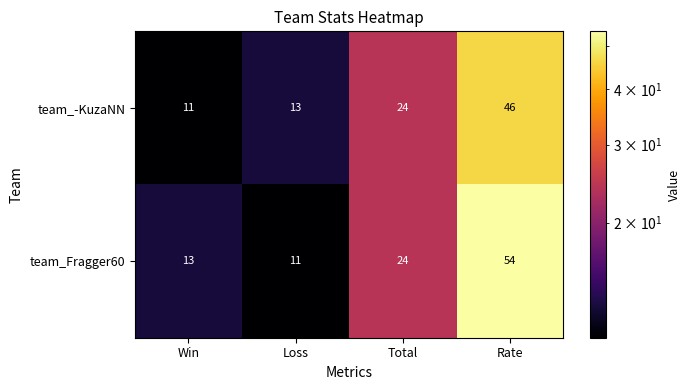

Which series has the largest total across all categories?

team_Fragger60